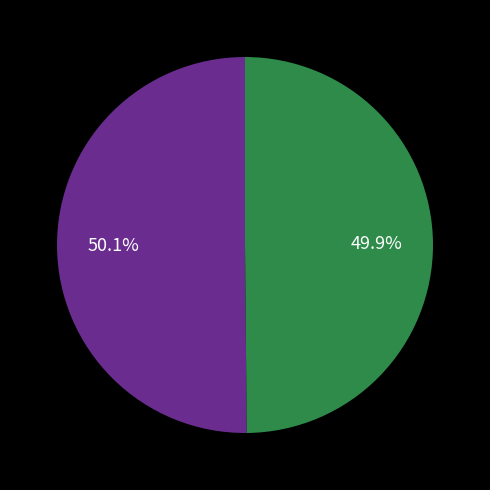

Does any single category account for the majority?

Yes